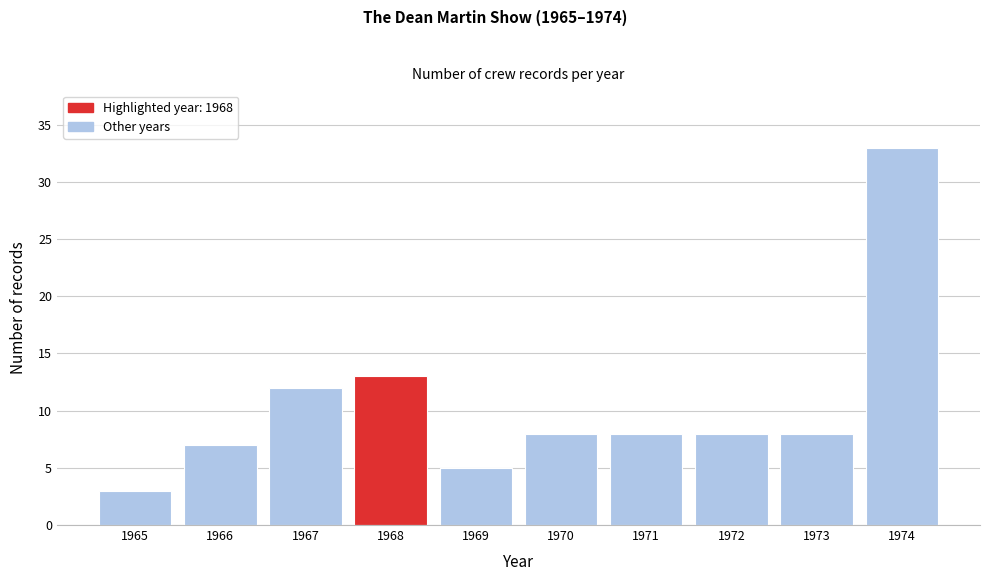

Reading left to right, transcribe all the data shown in this chart.

1965=3	1966=7	1967=12	1968=13	1969=5	1970=8	1971=8	1972=8	1973=8	1974=33